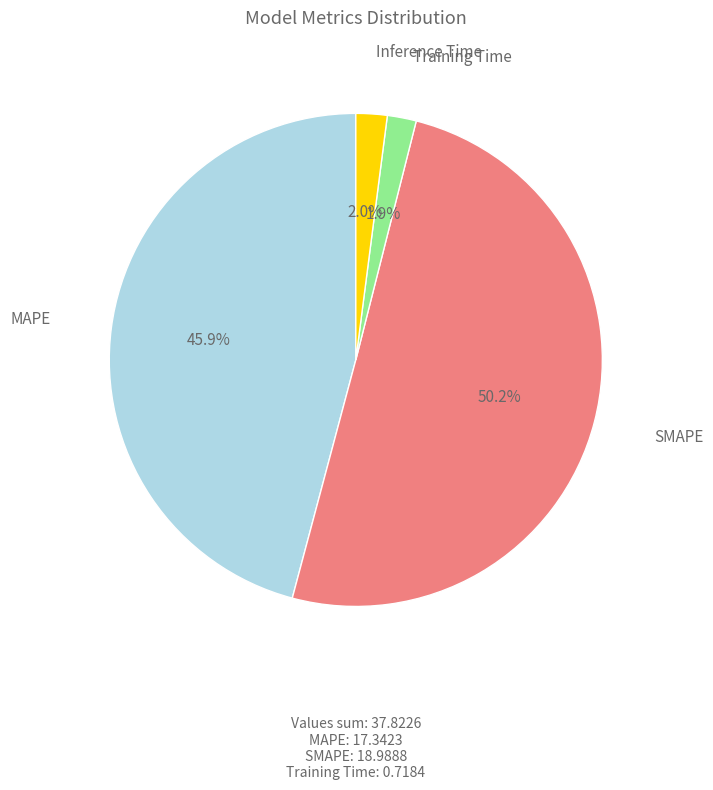

Which category accounts for the majority?

SMAPE